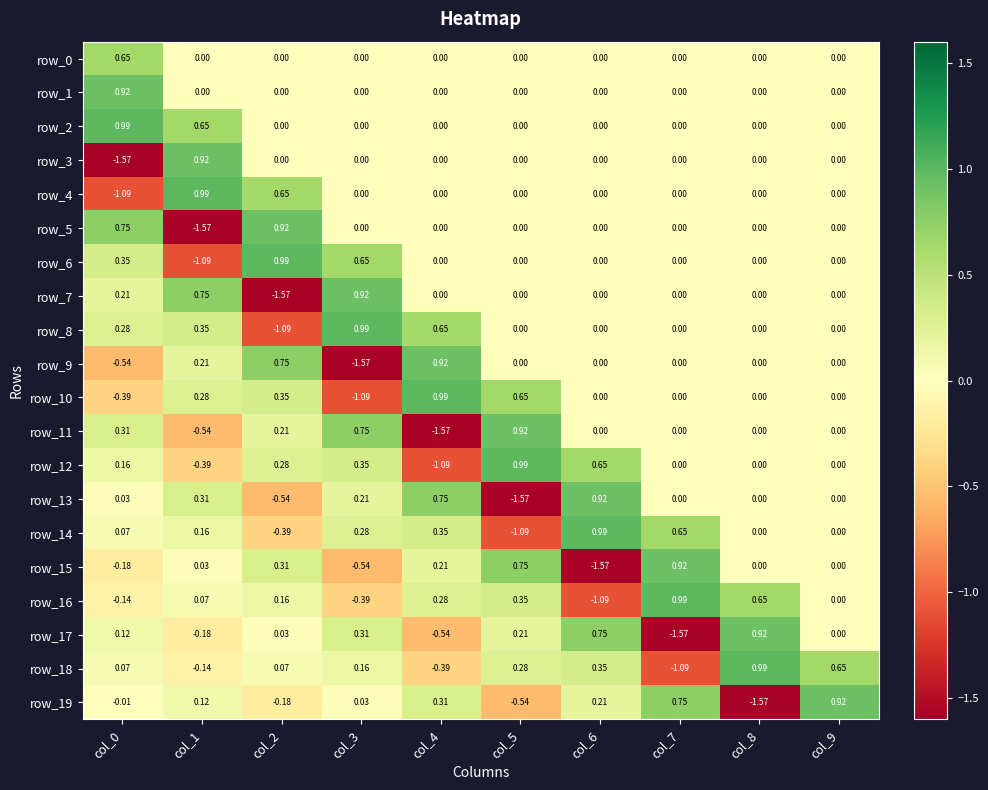

What is the maximum value shown in the chart?

1.0